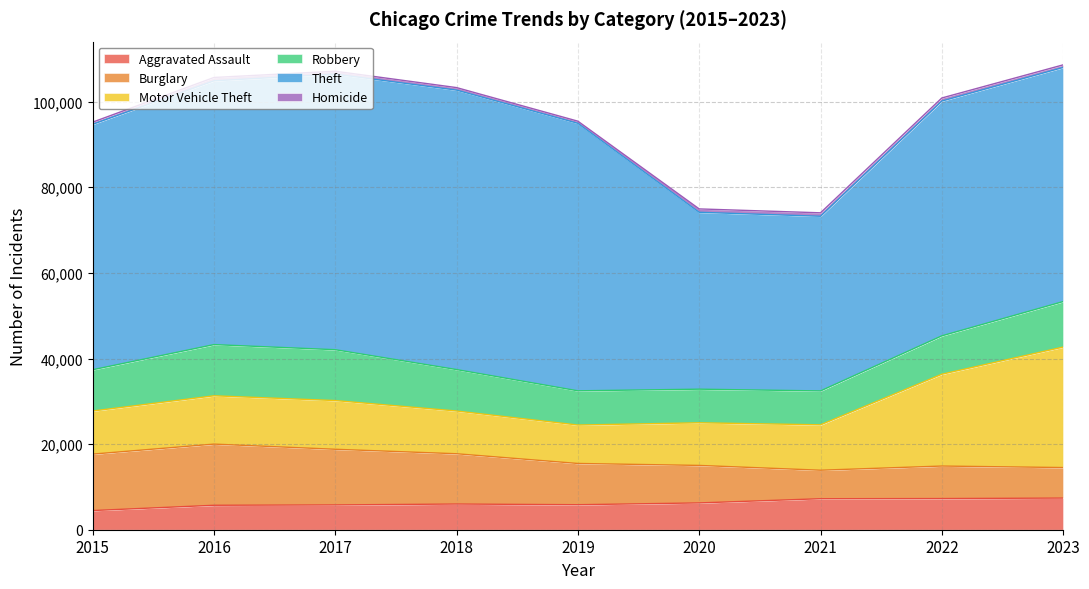

At 2016, list the series in order from smallest to largest.

Homicide, Aggravated Assault, Motor Vehicle Theft, Robbery, Burglary, Theft